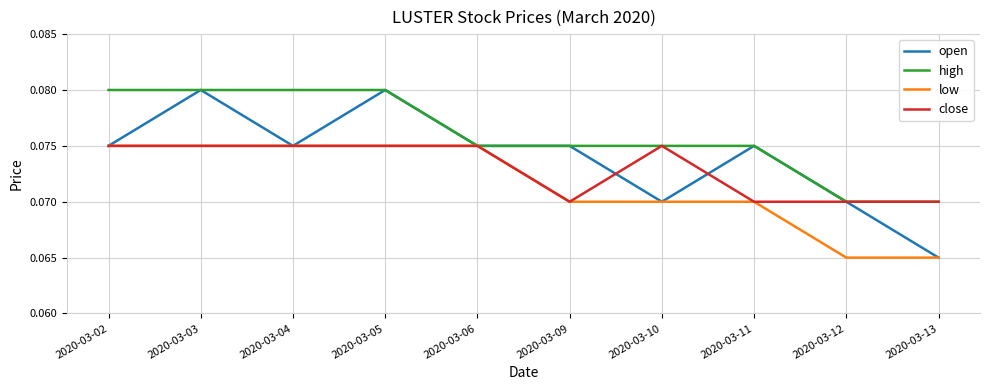

Which series has the largest total across all categories?

high